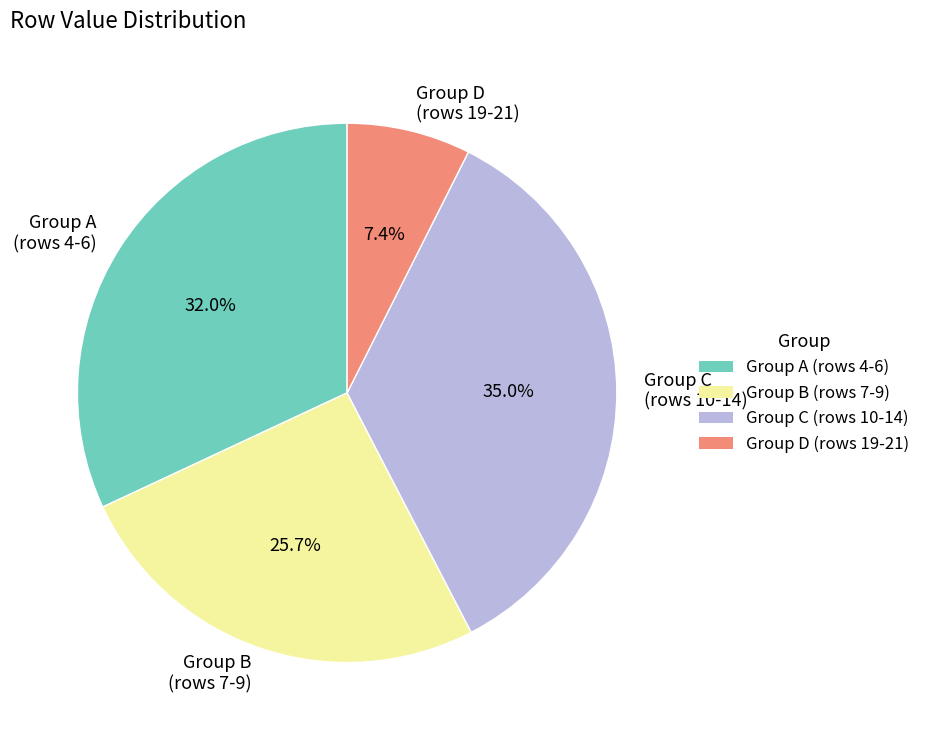

What percentage do Group B (rows 7-9) and Group C (rows 10-14) together represent?

60.6%